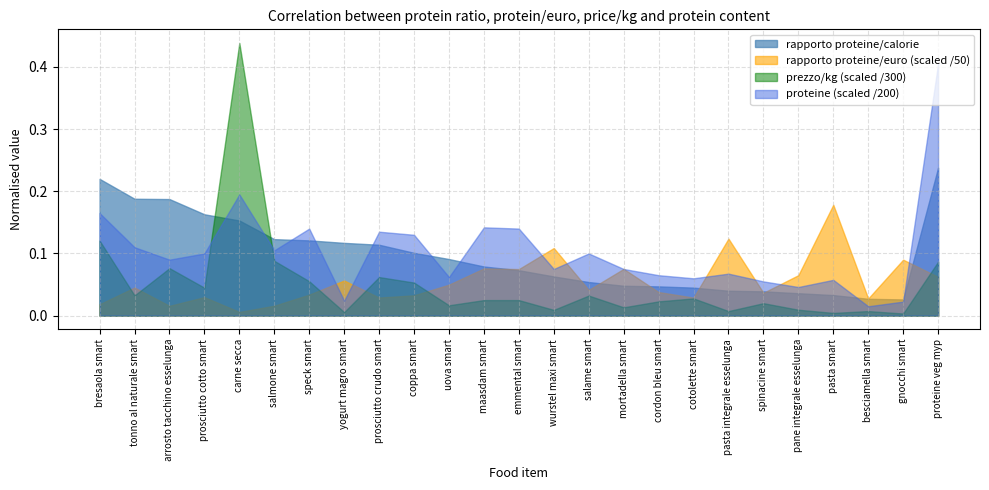

Rank the series at wurstel maxi smart from lowest to highest value.

prezzo/kg (scaled /300), rapporto proteine/calorie, proteine (scaled /200), rapporto proteine/euro (scaled /50)